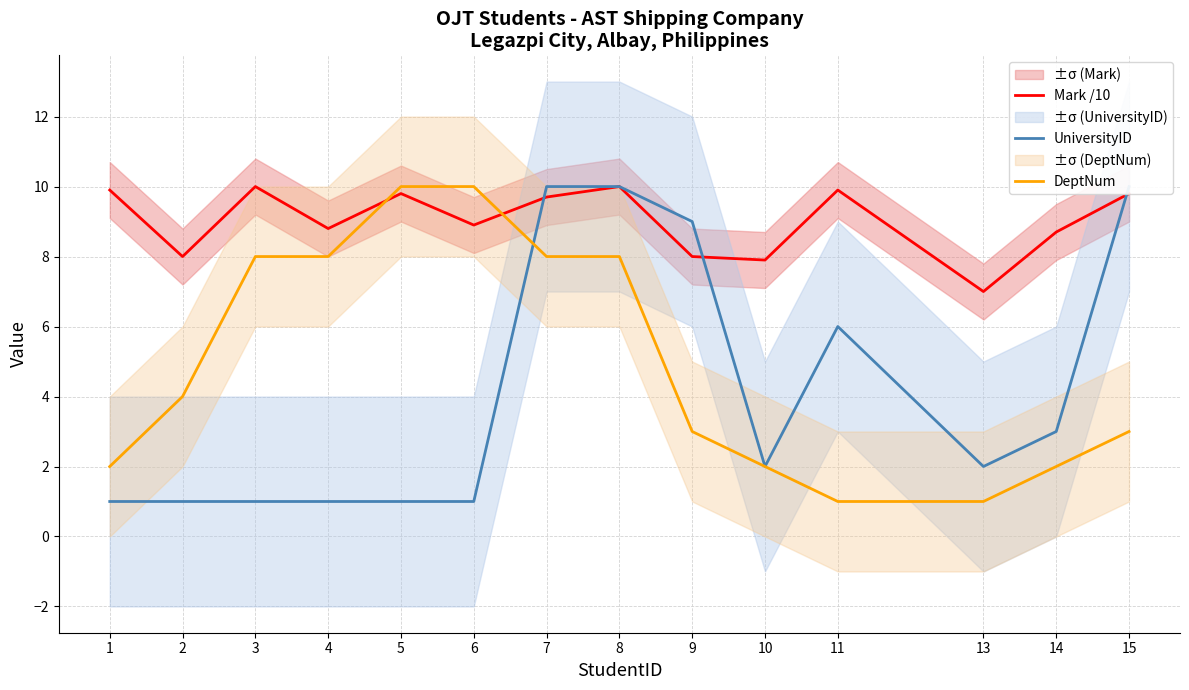

Rank the categories by UniversityID value from highest to lowest.

7, 8, 15, 9, 11, 14, 10, 13, 1, 2, 3, 4, 5, 6